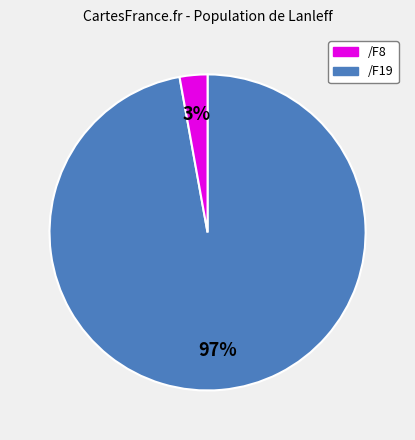

Which category has the smallest portion of the pie?

/F19